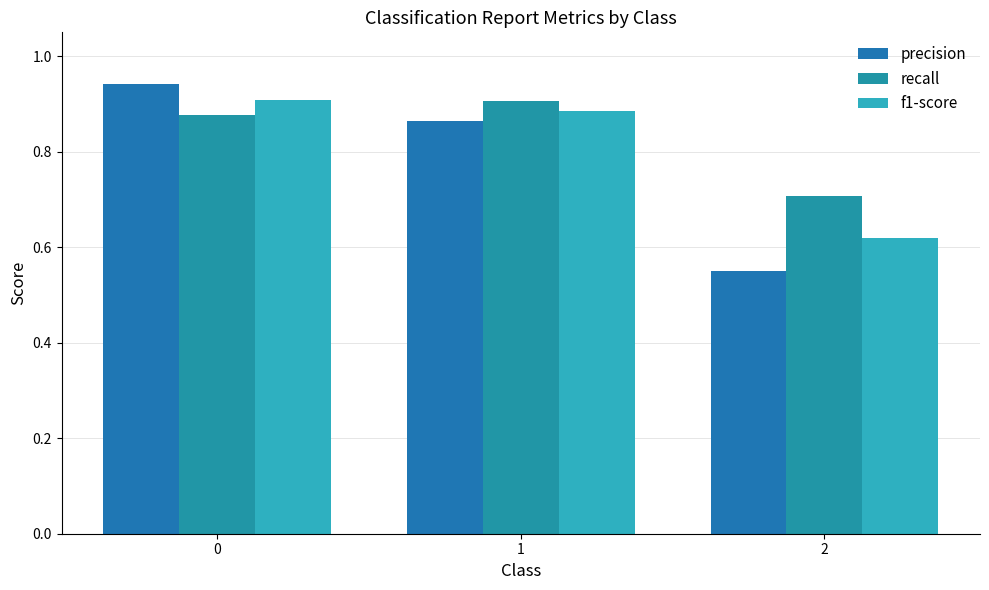

Rank the series by their average value, from lowest to highest.

precision, f1-score, recall